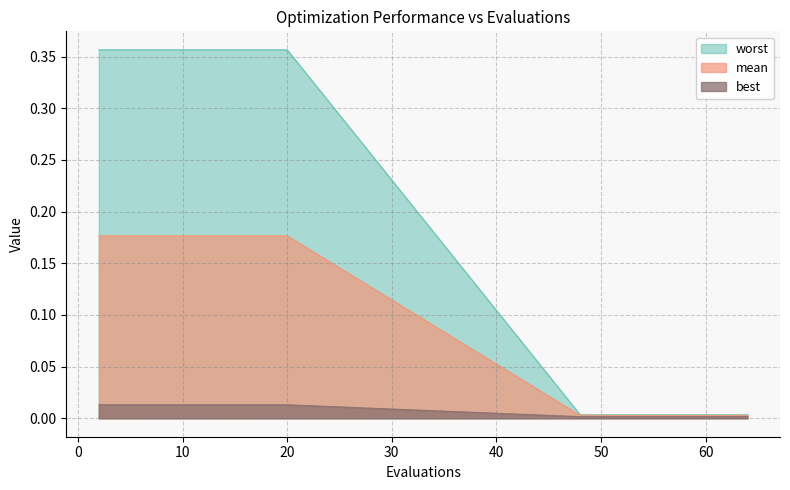

List the series in order of their peak value, highest first.

worst, mean, best